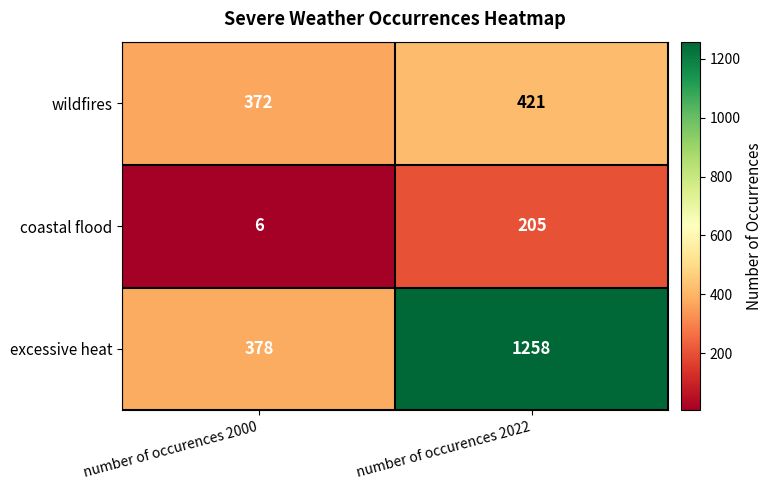

How many series are shown in this chart?

3